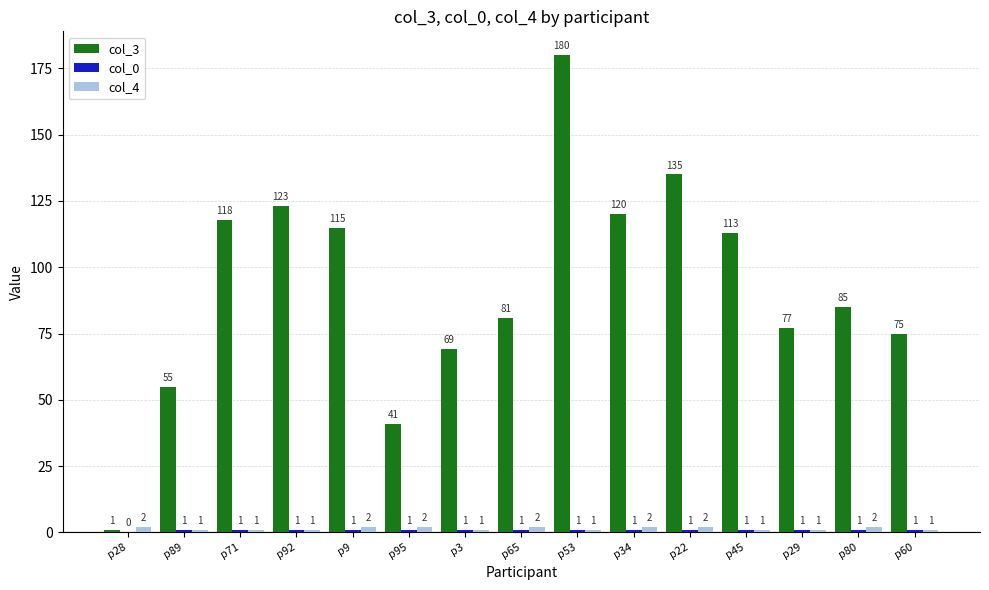

What is the average value of the col_4 series?

1